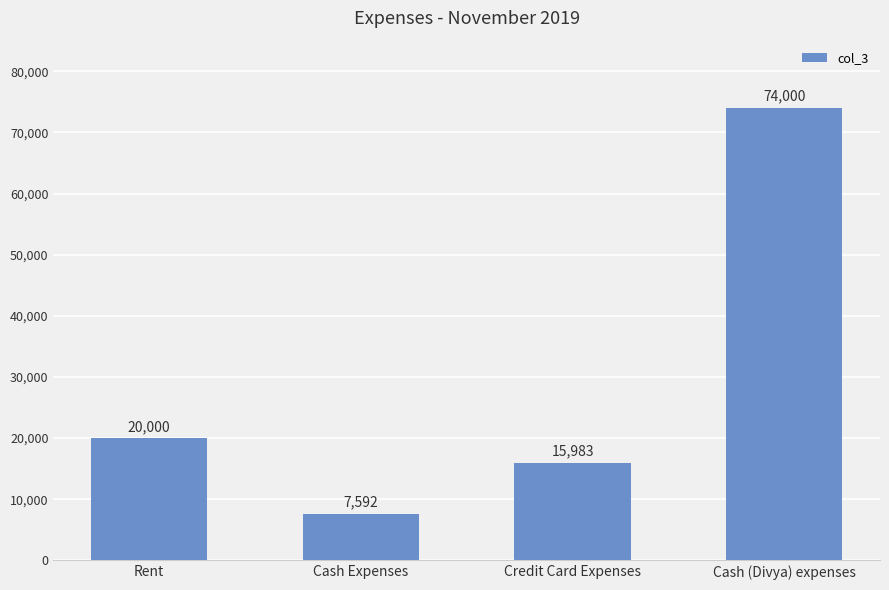

List the labels in order of value, largest first.

Cash (Divya) expenses, Rent, Credit Card Expenses, Cash Expenses